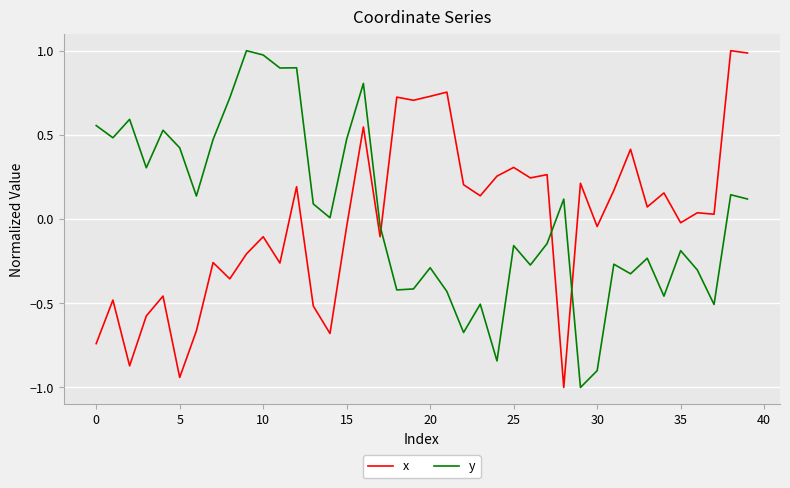

After their last crossing, which series has the higher values: x or y?

x